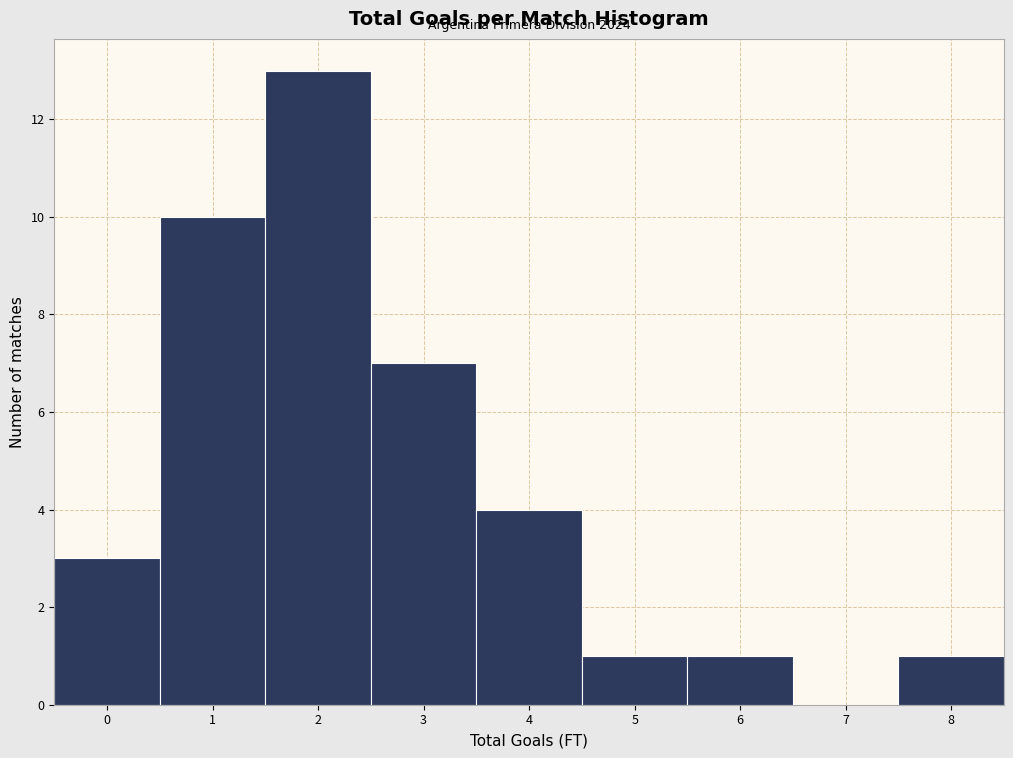

Over which range of the x-axis is the bar tallest?

1.5 to 2.5